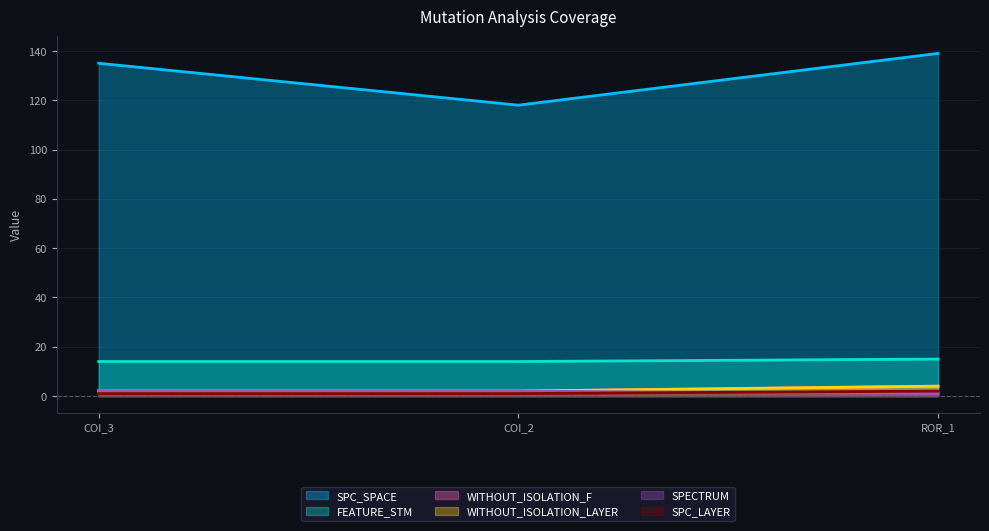

What is the sum of the SPECTRUM values at ROR_1 and COI_3?

3